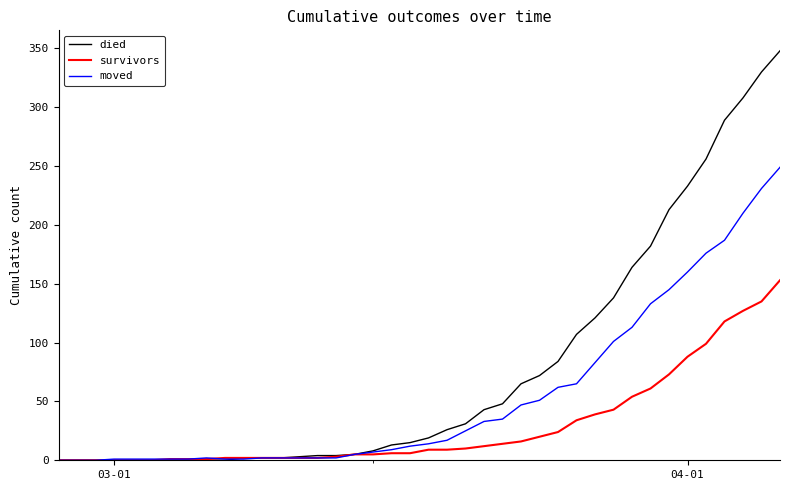

Which series has the widest spread of values?

died